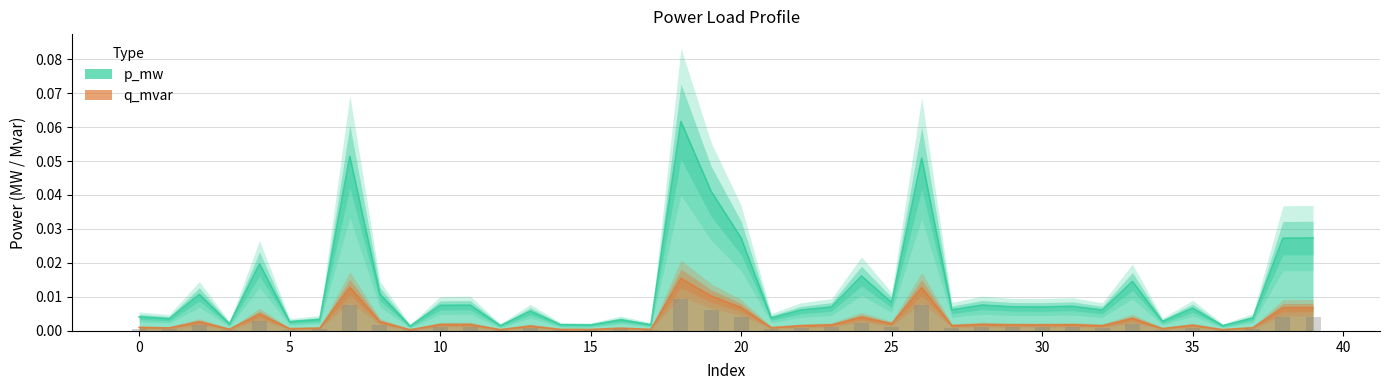

How many data points does each series have?

40